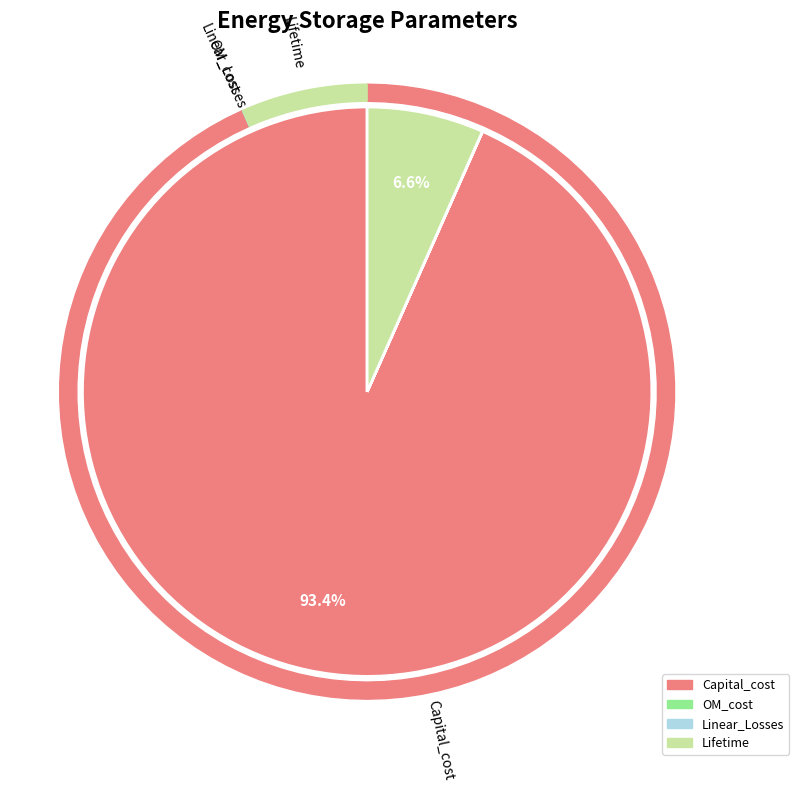

How many slices are in this pie chart?

4